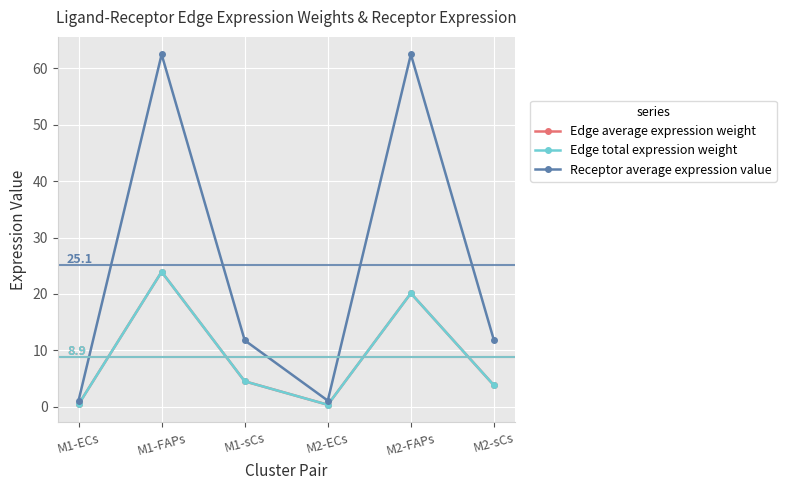

At how many categories does at least one series exceed 3?

4